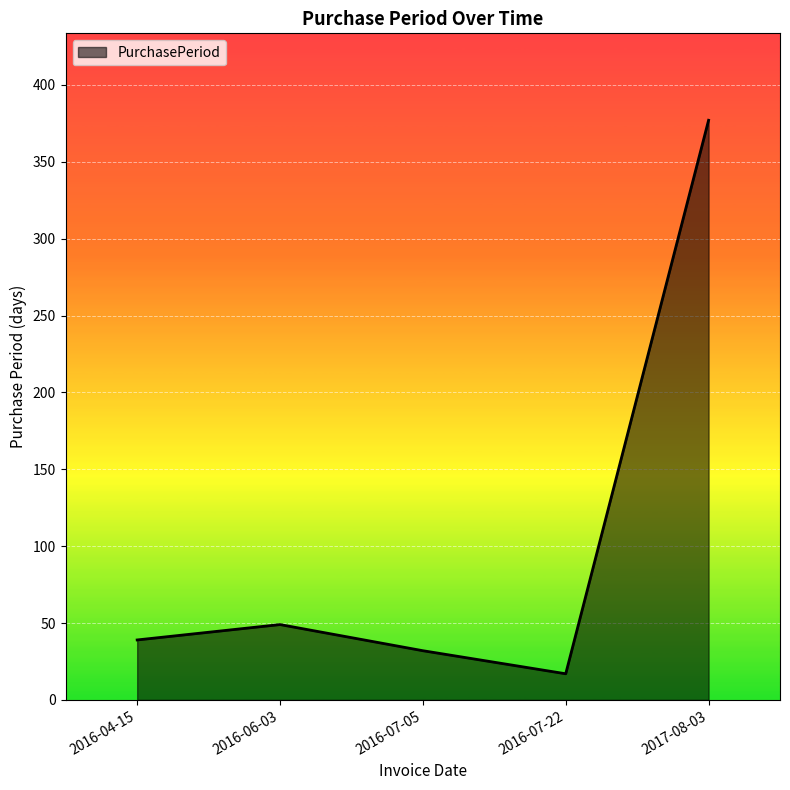

What value does the data have at 2017-08-03?

377